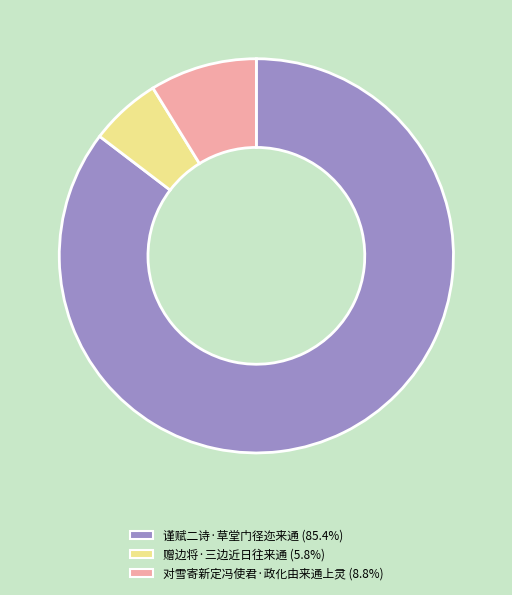

Combined, do 谨赋二诗·草堂门径迩来通 and 赠边将·三边近日往来通 account for over 50%?

Yes